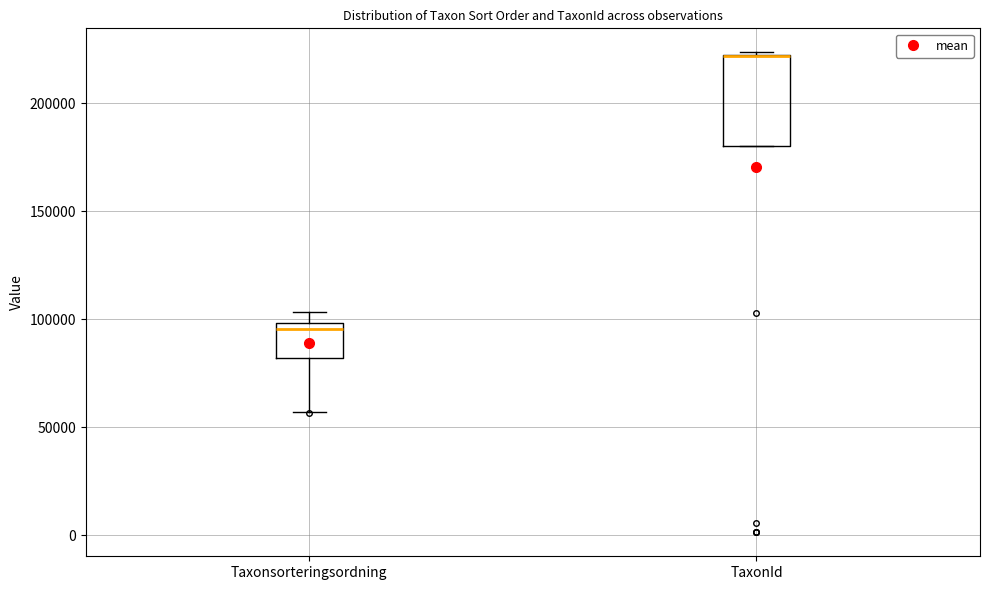

Reading left to right, transcribe this box plot: for each box, give where its median line is, the range the box spans, and where its two whiskers end, as read against the y-axis. The values are not printed on the chart, so give them approximately, as read against the axis.

Taxonsorteringsordning: median 95000, box 80000 to 100000, whiskers 55000 to 105000
TaxonId: median 220000 (drawn on the box's upper edge), box 180000 to 220000, whiskers 180000 to 225000